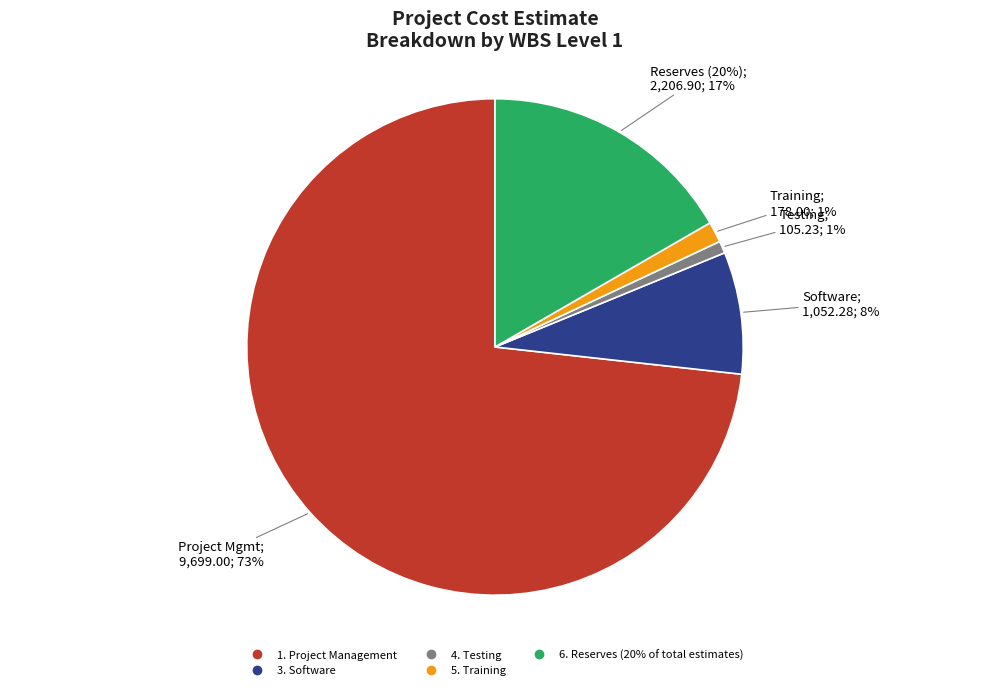

Do 1. Project Management and 6. Reserves (20% of total estimates) together represent more than half of the pie?

Yes